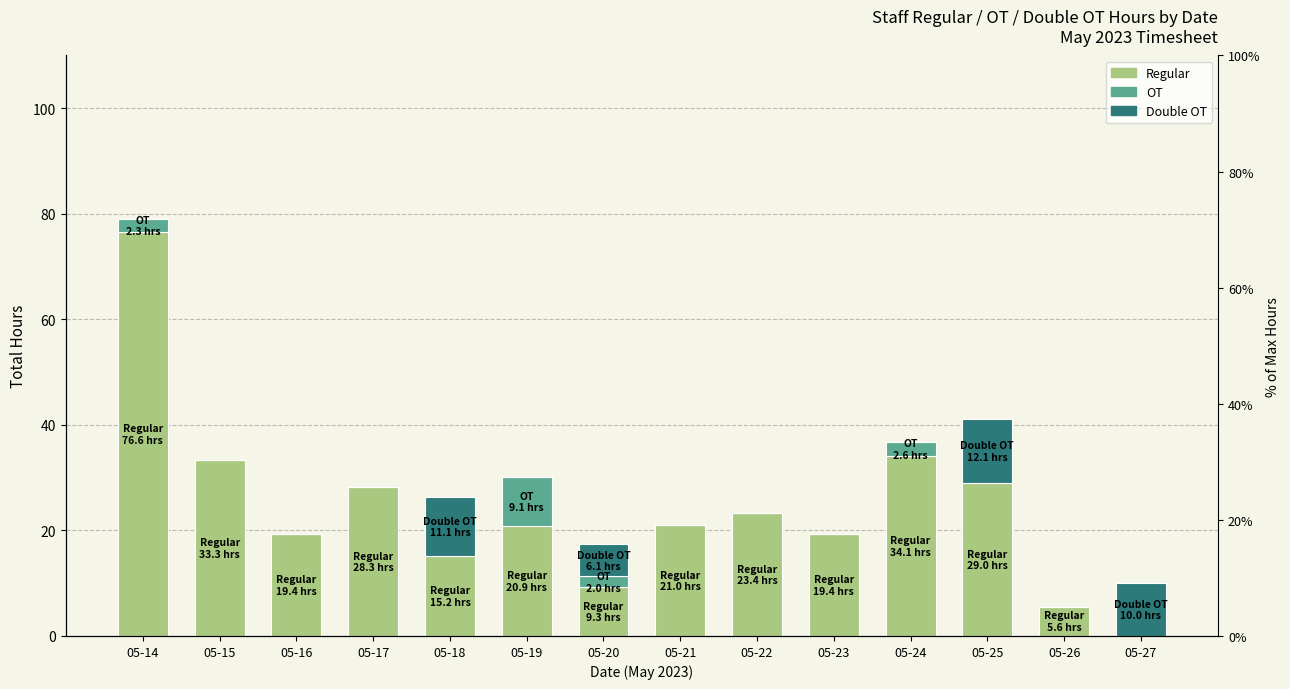

At how many categories does at least one series exceed 71?

1